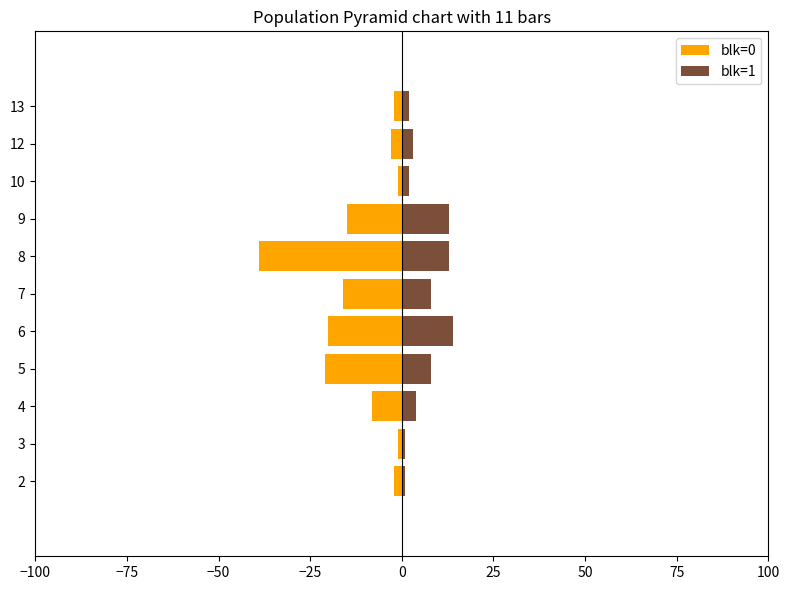

What is the lowest value of the blk=1 series?

1